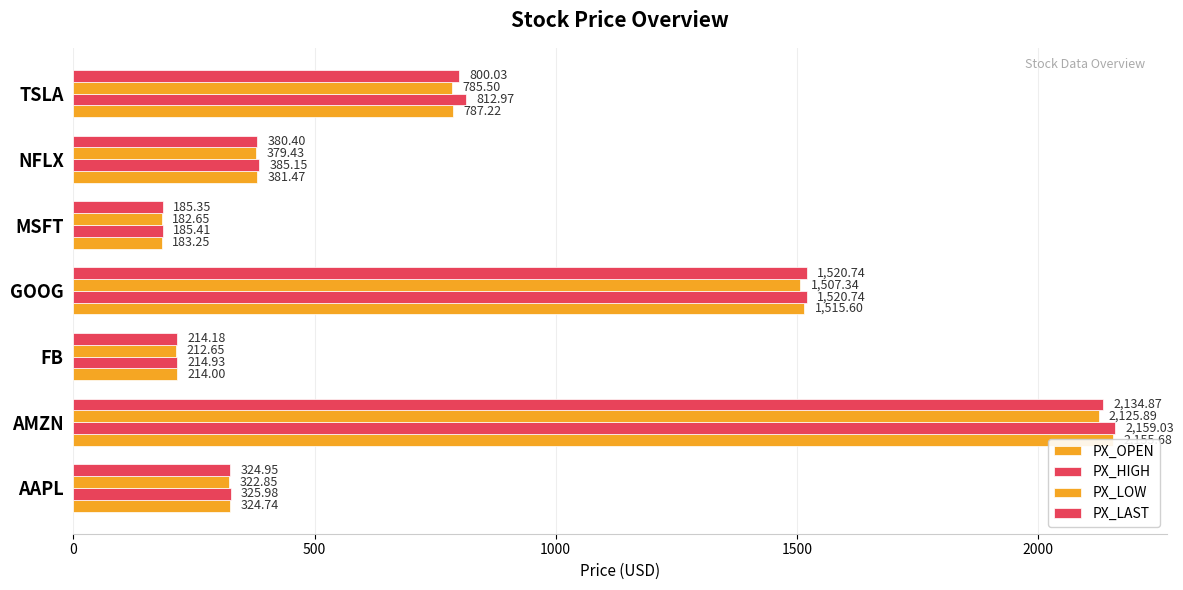

Count the number of categories in the chart.

7